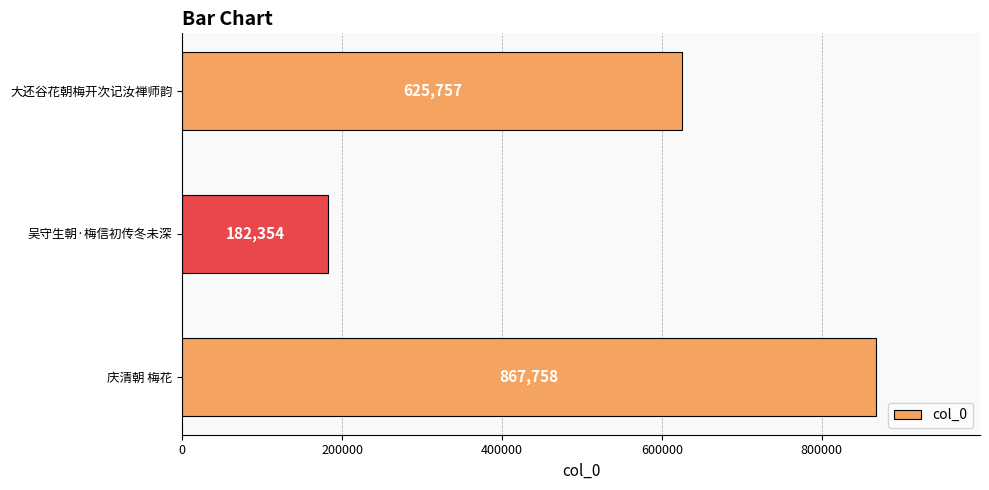

Read the value at 庆清朝 梅花.

867758